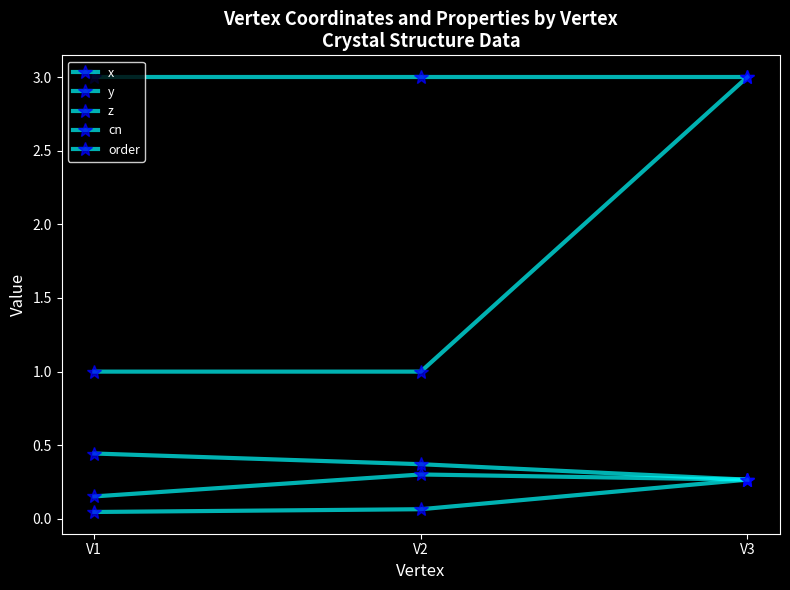

How many categories are shown in the chart?

3